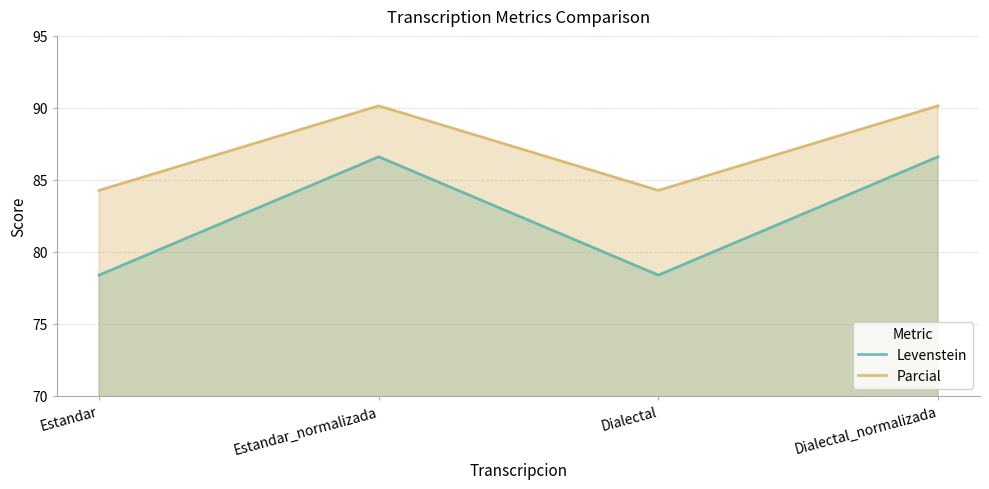

Read the Parcial value at Dialectal_normalizada.

90.1